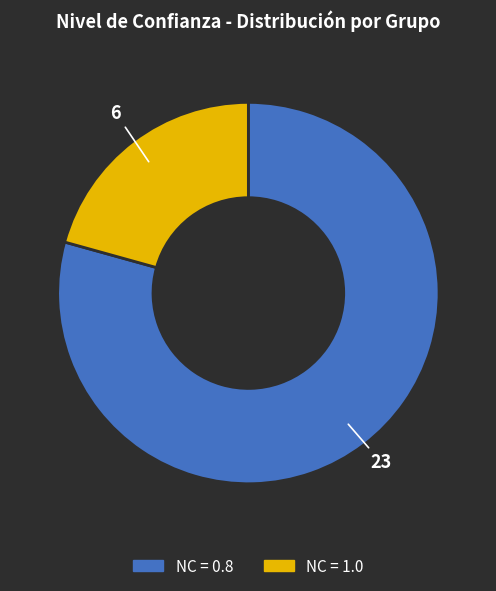

Is there a majority slice in this chart?

Yes